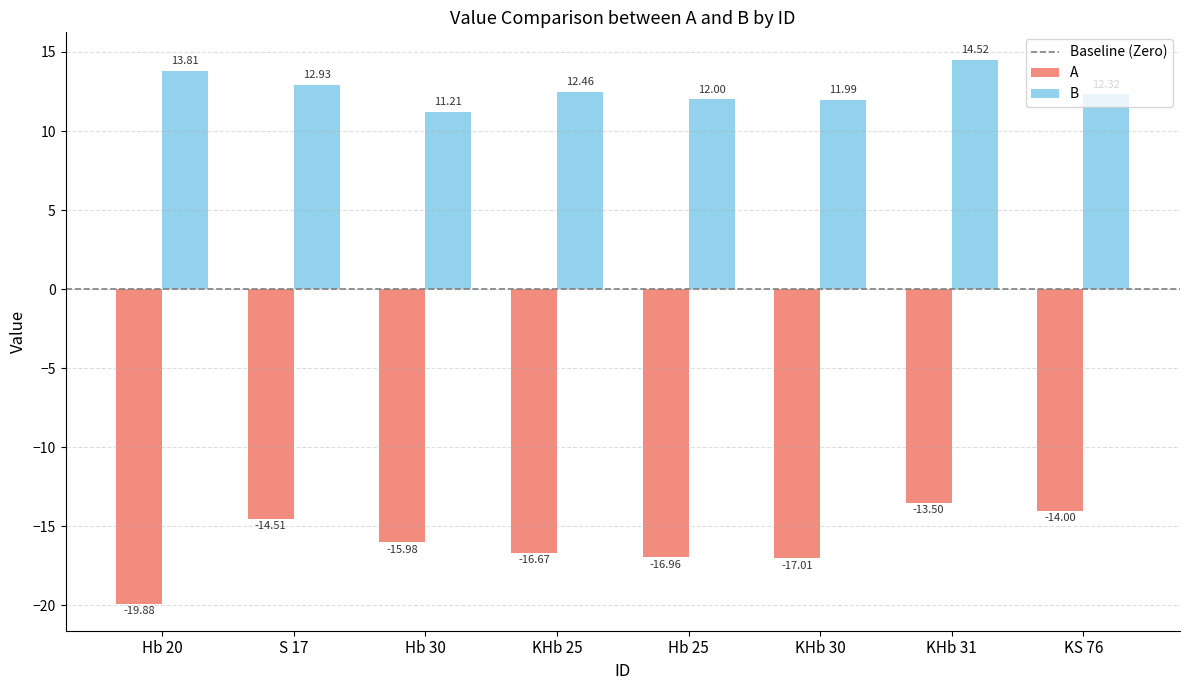

What is the highest value of the A series?

-13.5